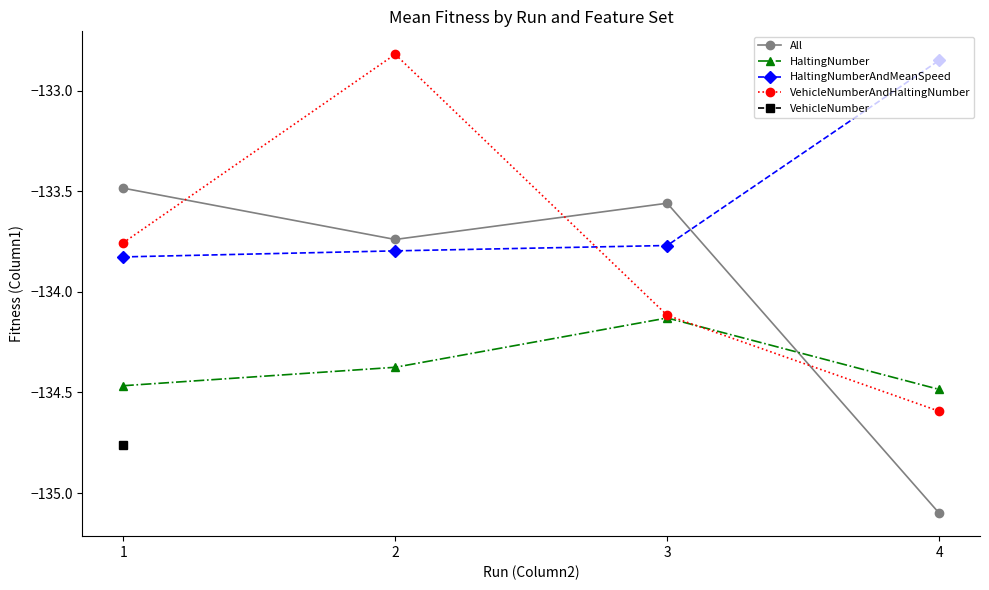

How many series are shown in this chart?

5